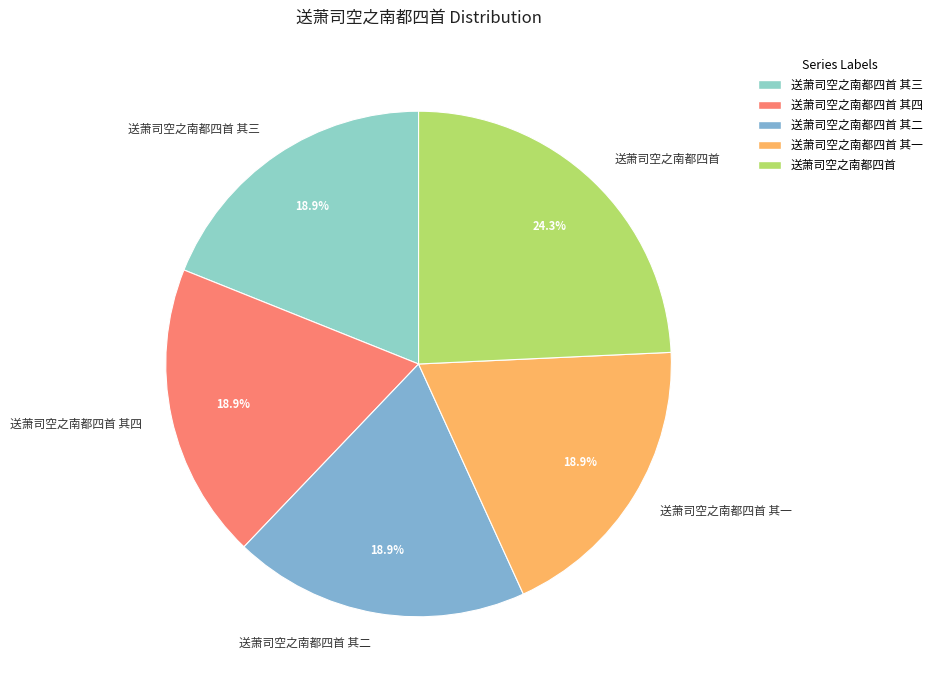

What percentage is the 送萧司空之南都四首 slice, to the nearest percent?

24%